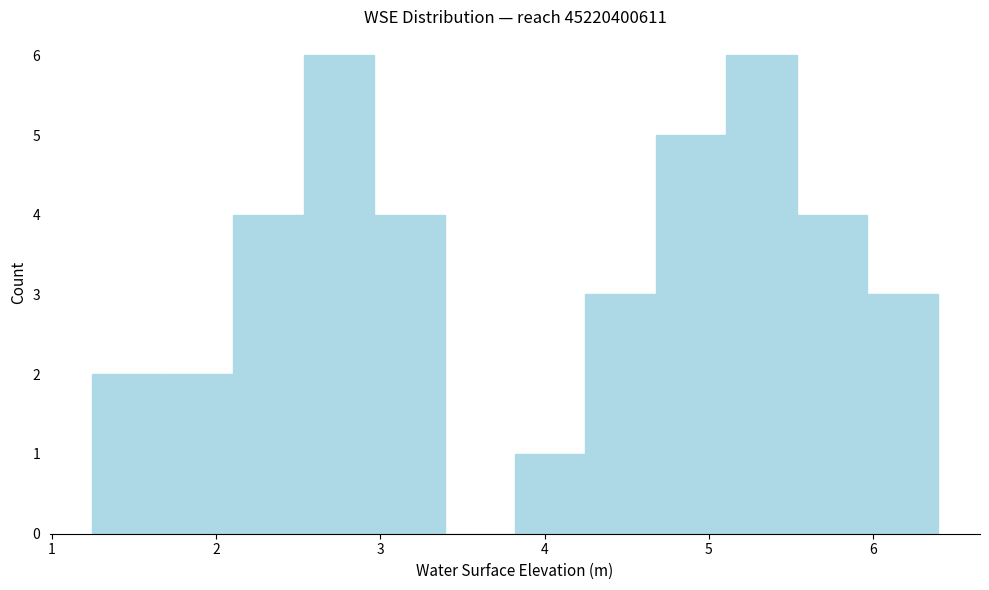

How tall is the bar that spans 5.5 to 6.0 on the x-axis? Neither the bar edges nor the heights are printed on the chart, so give them approximately, as read against the axes.

4